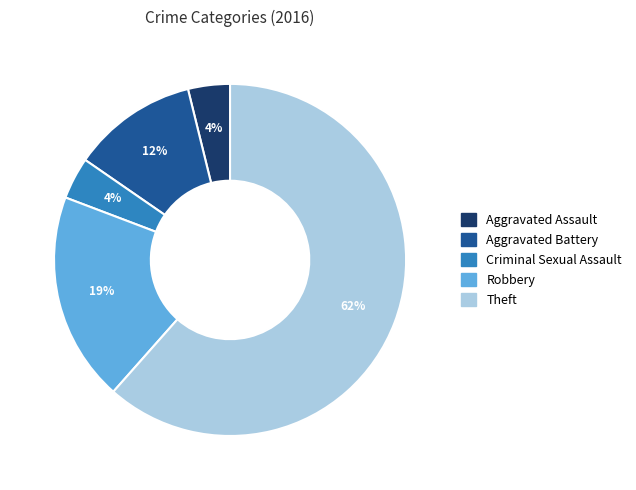

Does Theft account for over 50% of the chart?

Yes